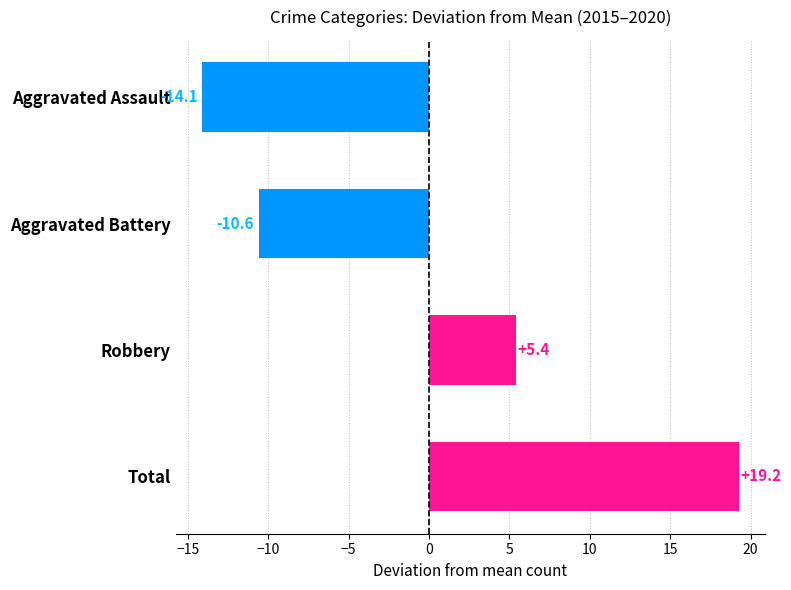

Where is the data nearest to the value 2?

Robbery